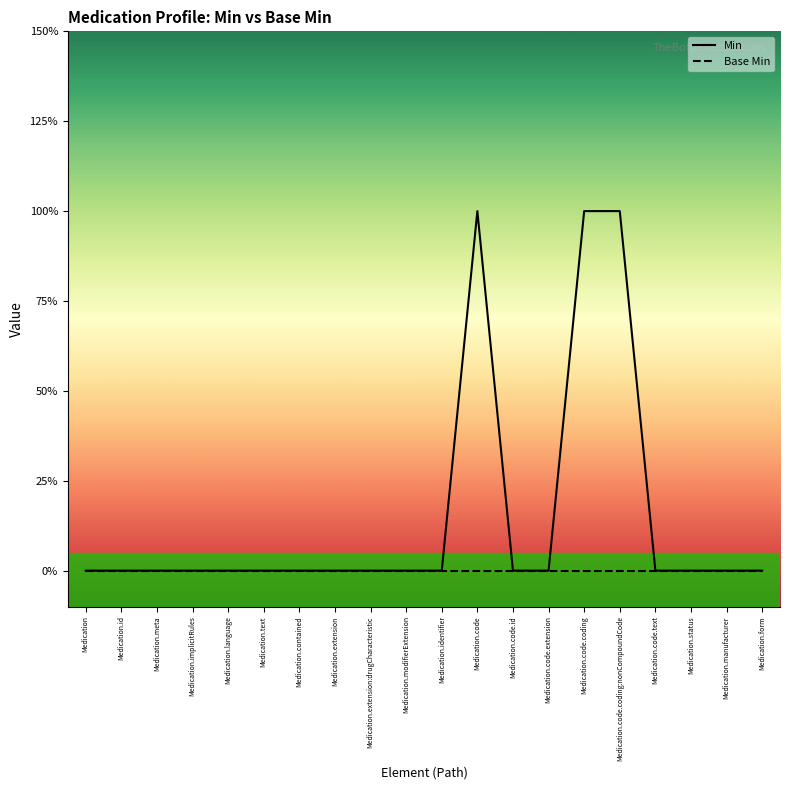

What is the difference between the maximum and minimum values in the Min series?

1